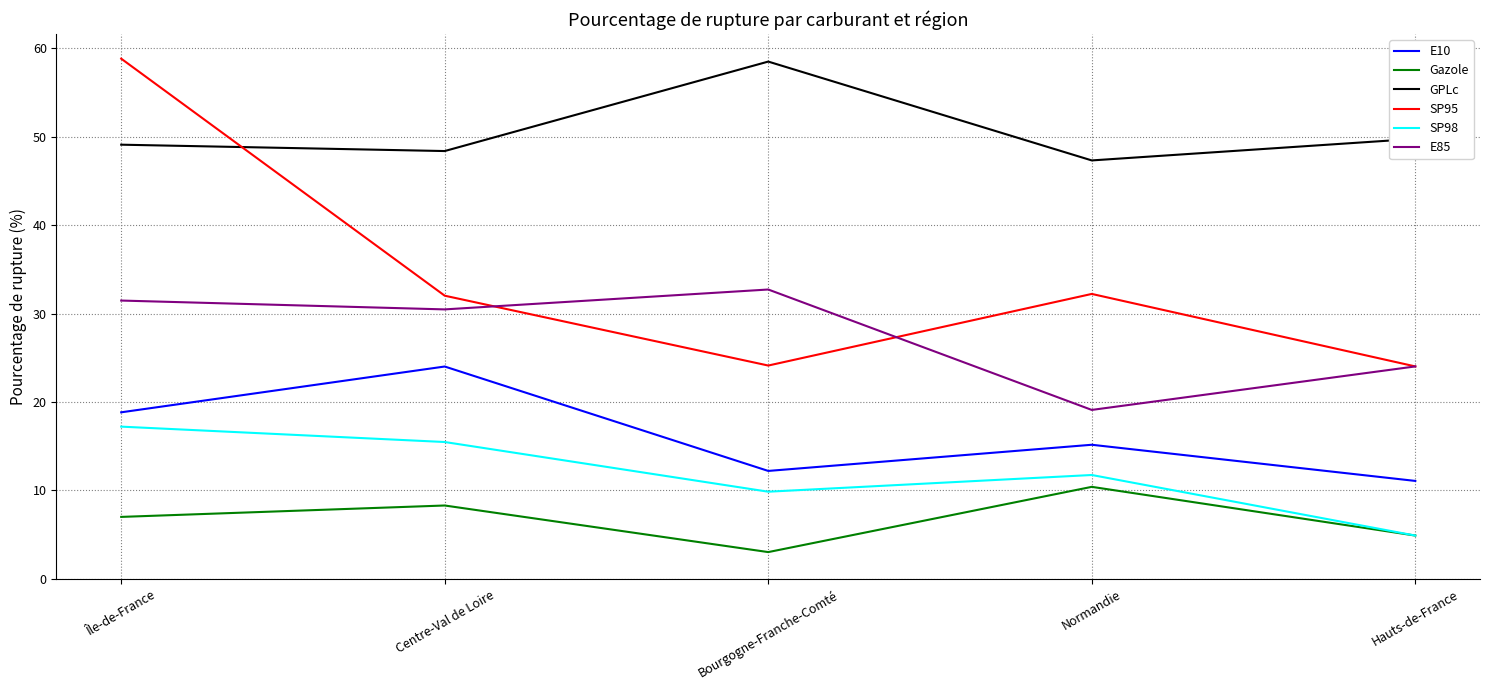

Where is the first local maximum for Gazole?

Centre-Val de Loire